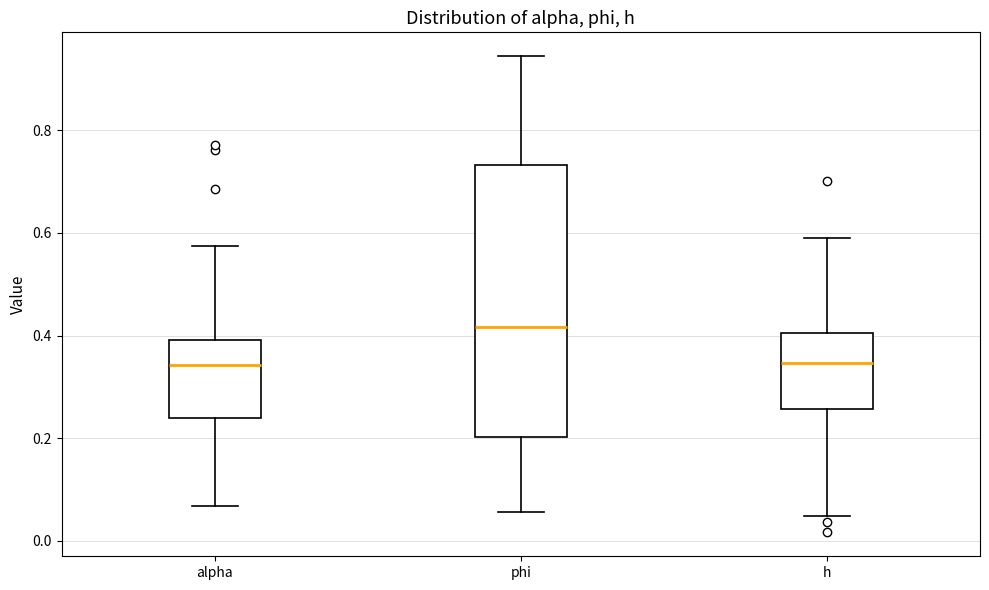

Where does the lower whisker of the box for phi end on the y-axis? The values are not printed on the chart, so give them approximately, as read against the axis.

0.06